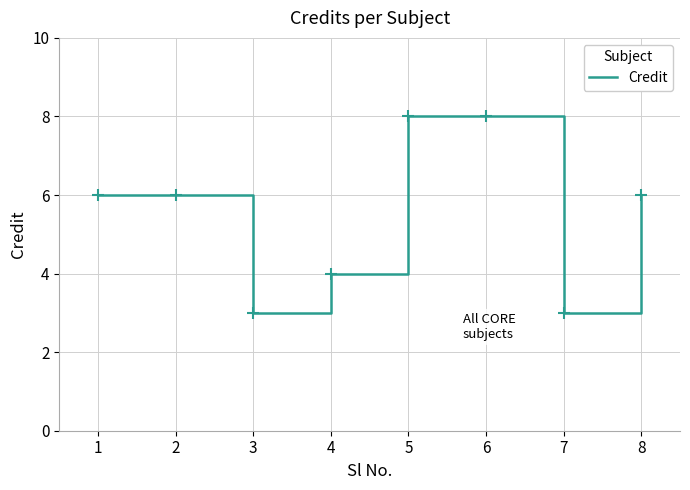

True or false: the data shows 4 at 4.

True